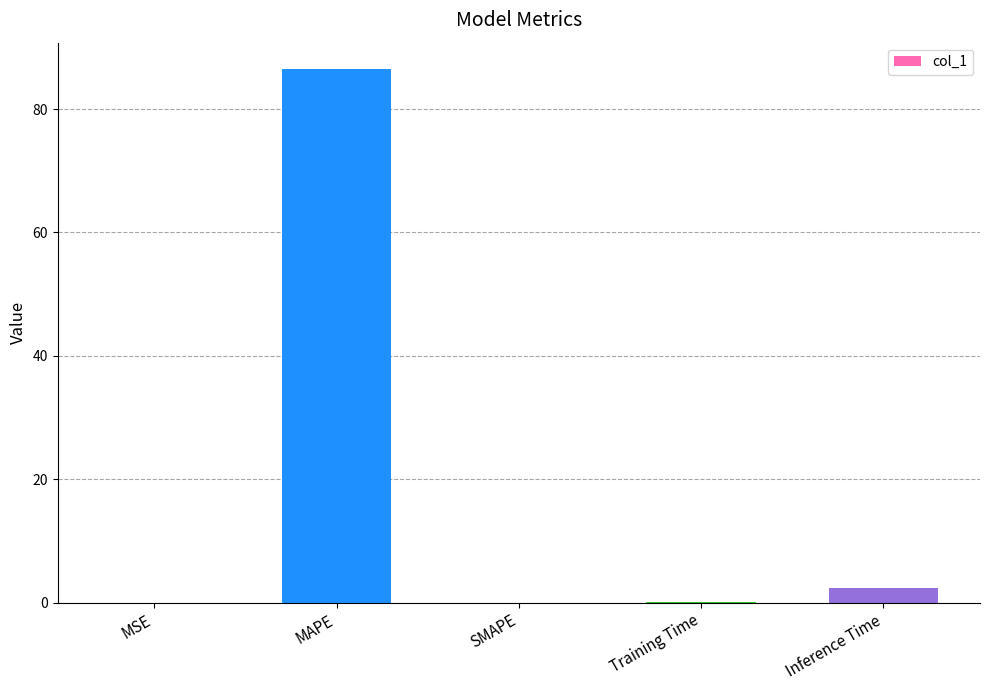

What is the sum of the values at Training Time and MSE?

0.1